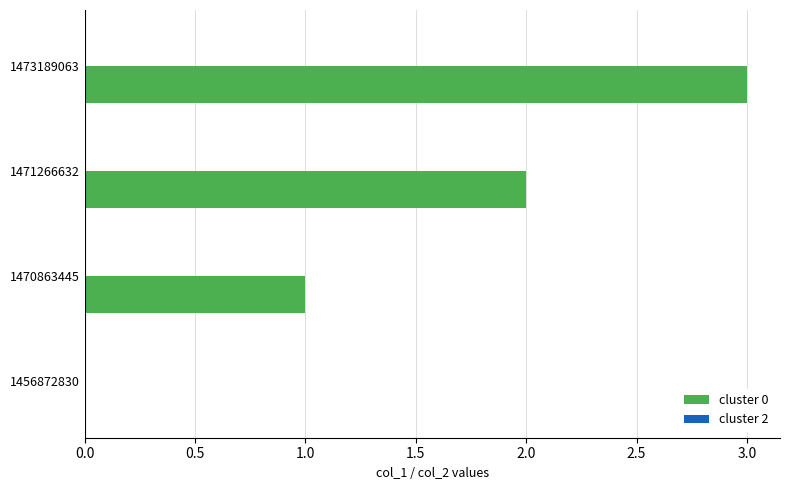

At which category does the chart reach its peak across all series?

1473189063